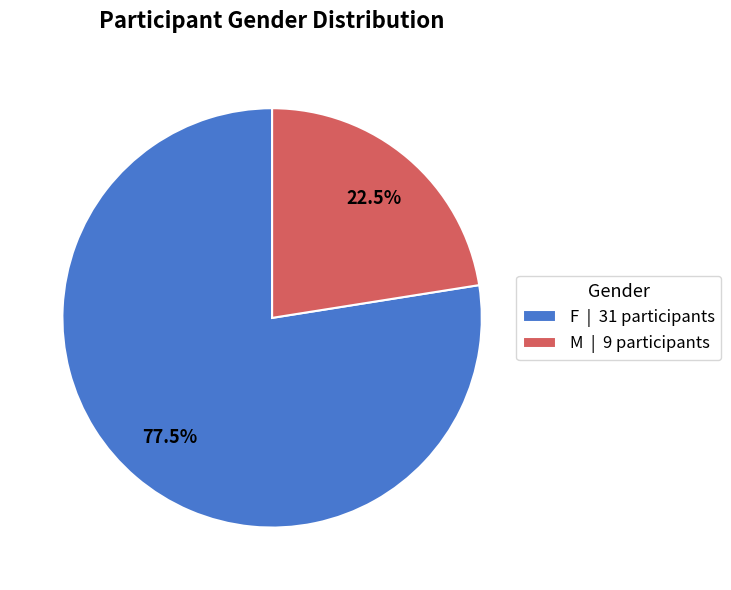

Between M | 9 participants and F | 31 participants, which is larger?

F | 31 participants